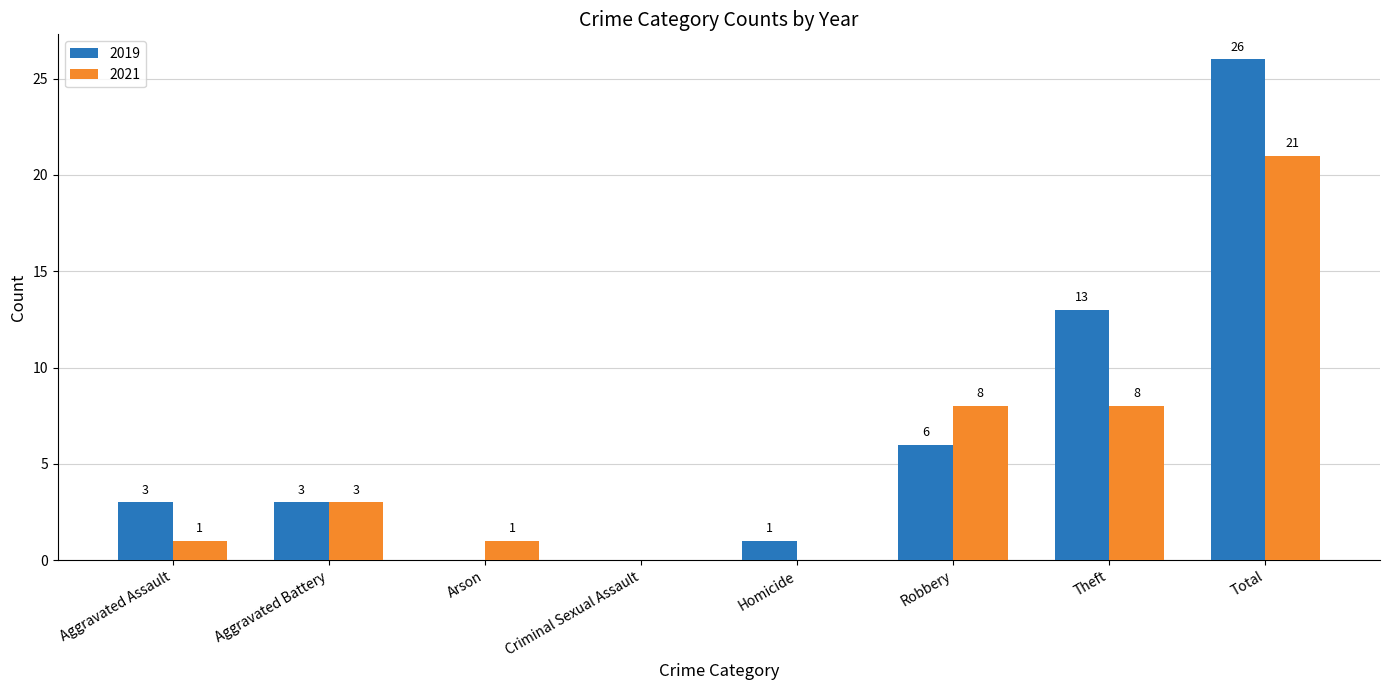

How many values in 2021 are above zero?

6